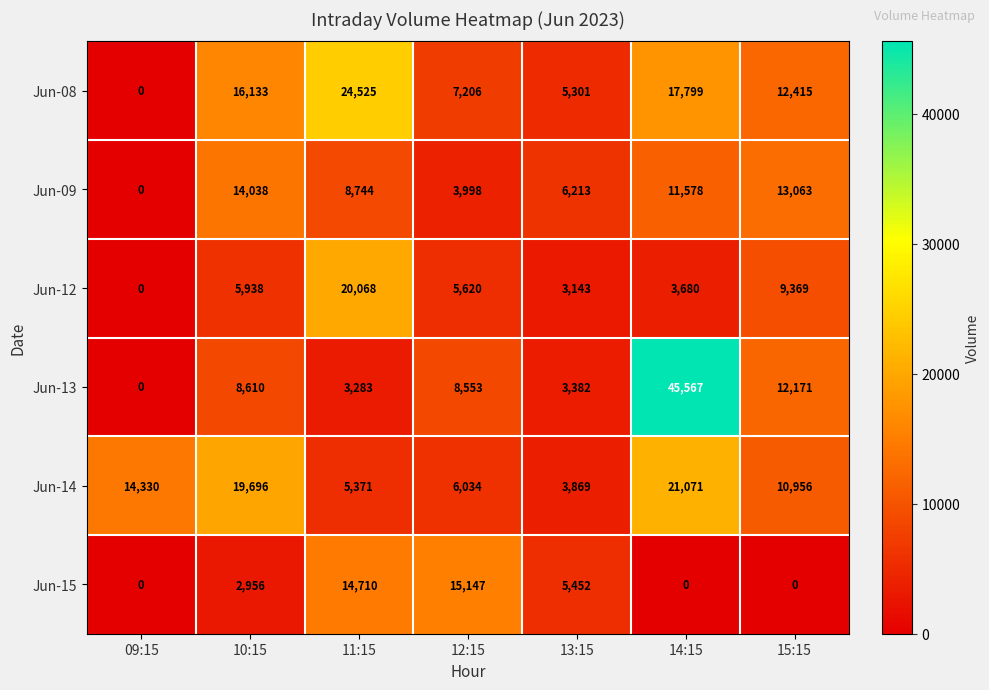

Rank the series by their maximum value, from highest to lowest.

Jun-13, Jun-08, Jun-14, Jun-12, Jun-15, Jun-09